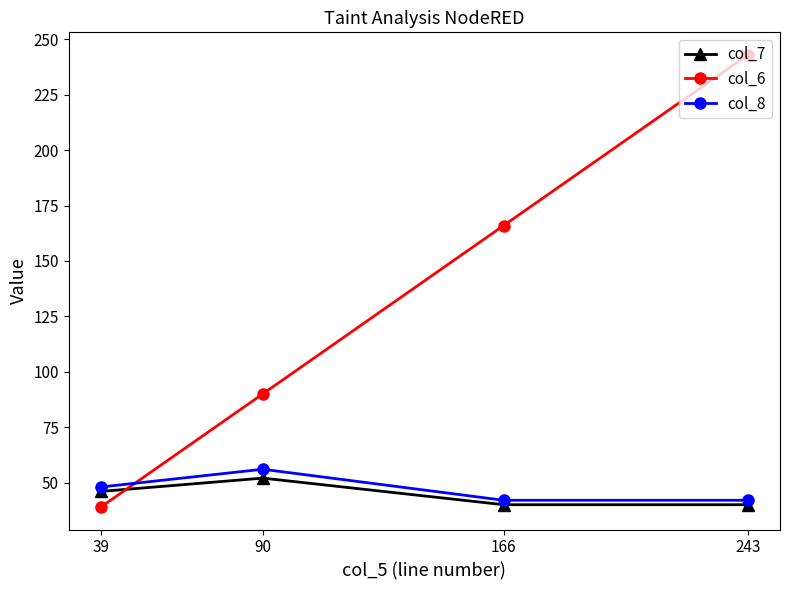

How many times do col_8 and col_6 cross each other?

1